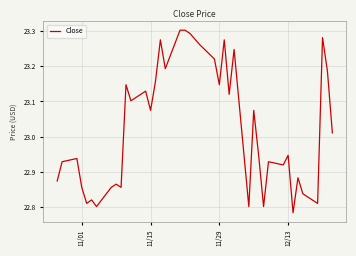

What is the difference between the maximum and minimum values?

0.5